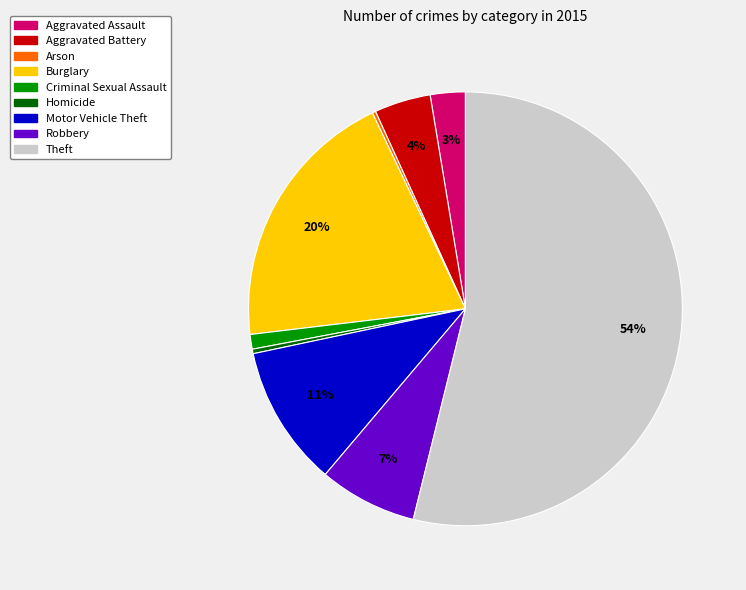

To the nearest percent, what is the difference between the largest and smallest slice percentages?

54%